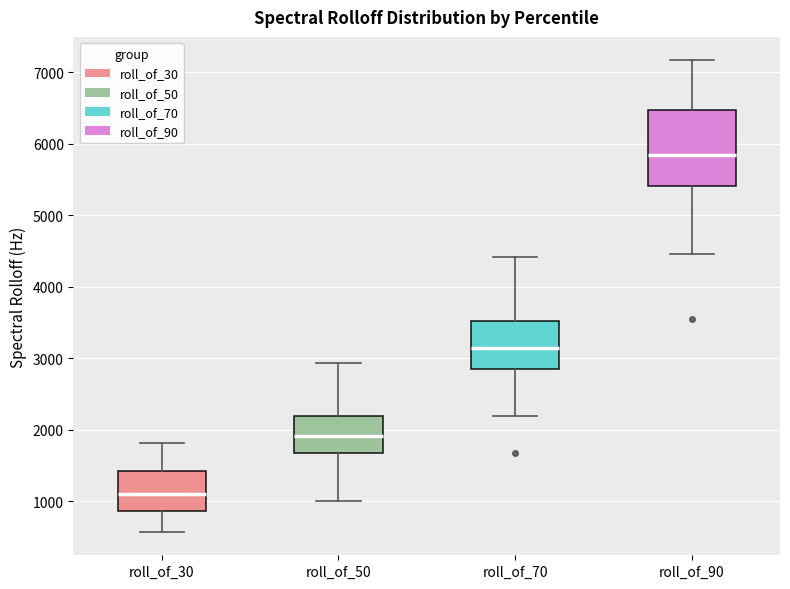

Where does the upper whisker of the box for roll_of_70 end on the y-axis? The values are not printed on the chart, so give them approximately, as read against the axis.

4400